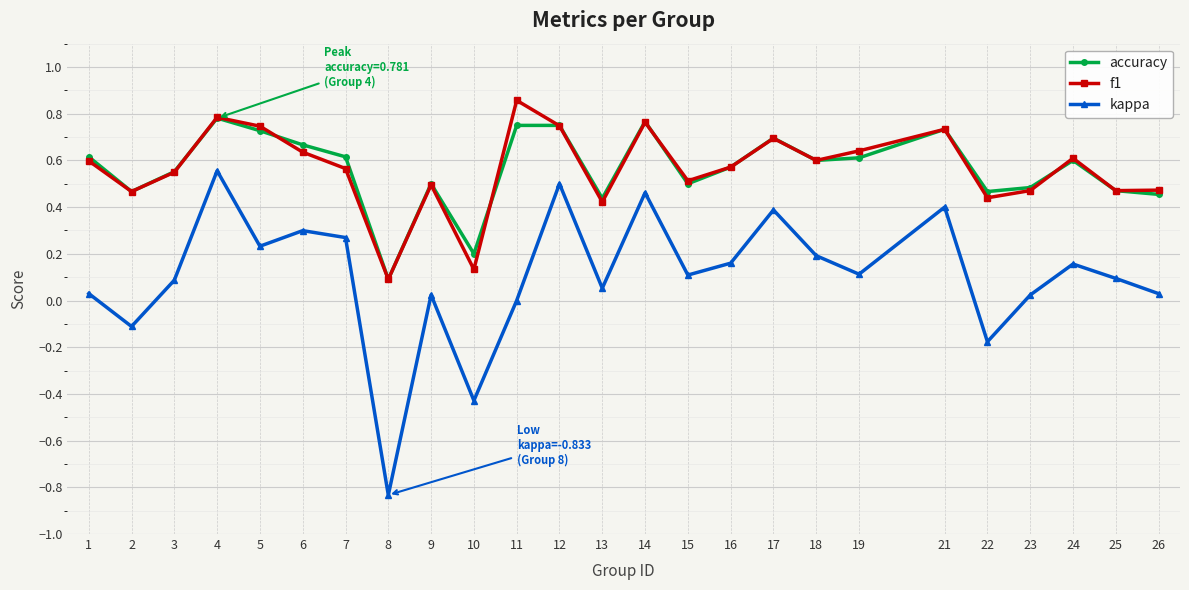

What is the total value across all series at 6?

1.6